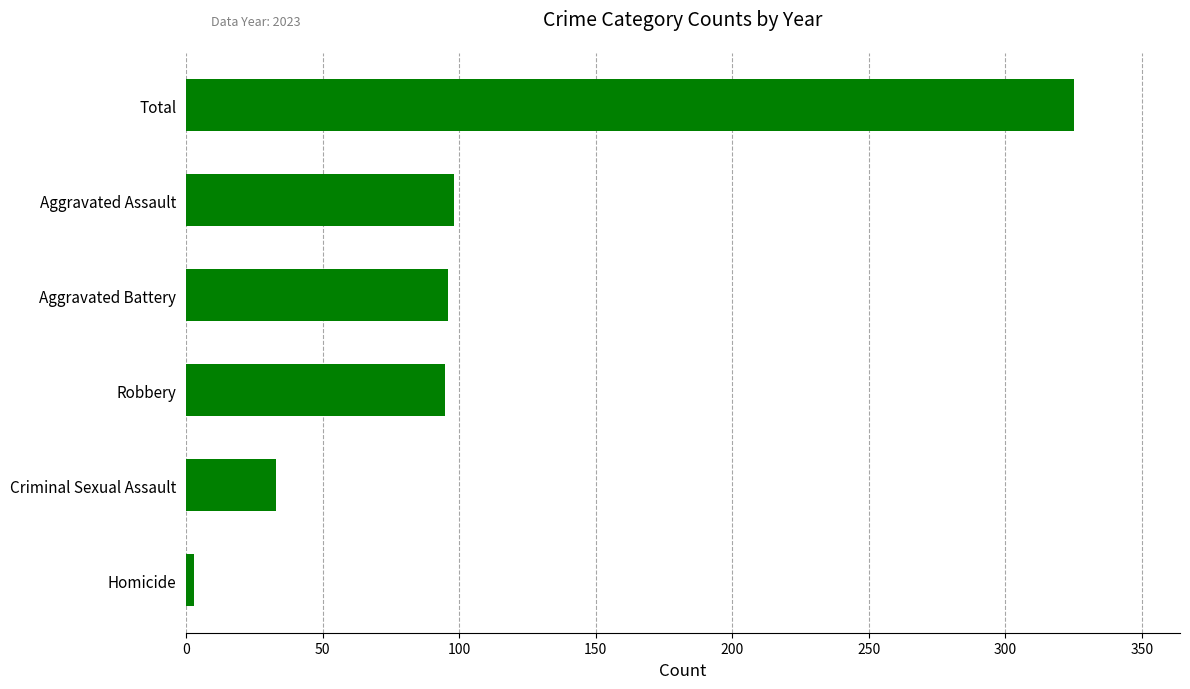

Which label corresponds to the smallest value in the chart?

Homicide